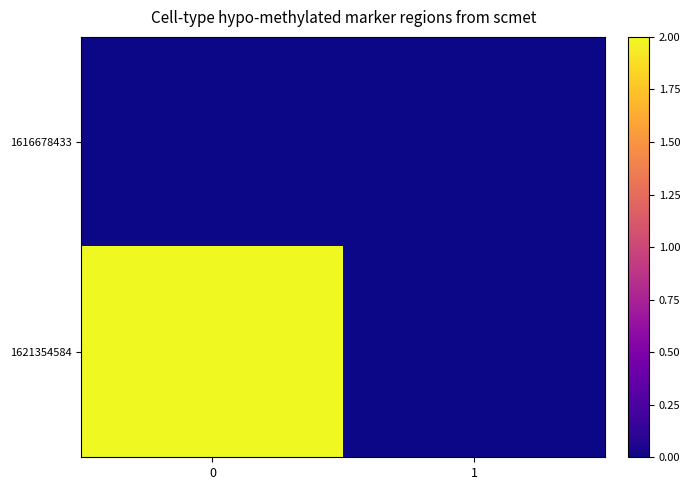

At how many categories does at least one series exceed 0?

1